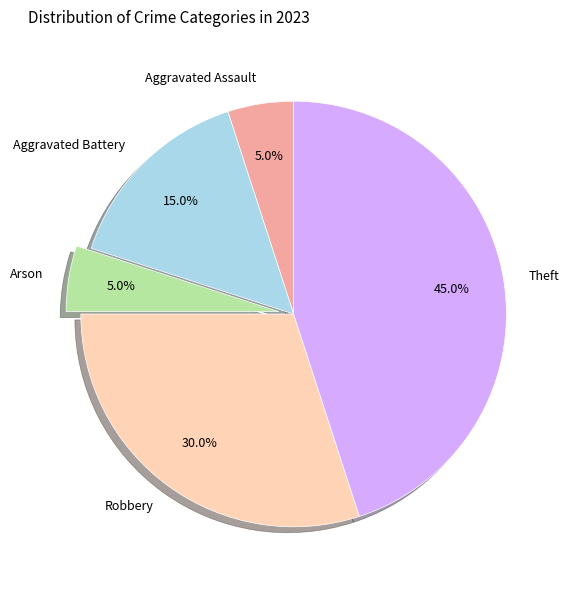

To the nearest percent, what portion does Arson represent?

5%